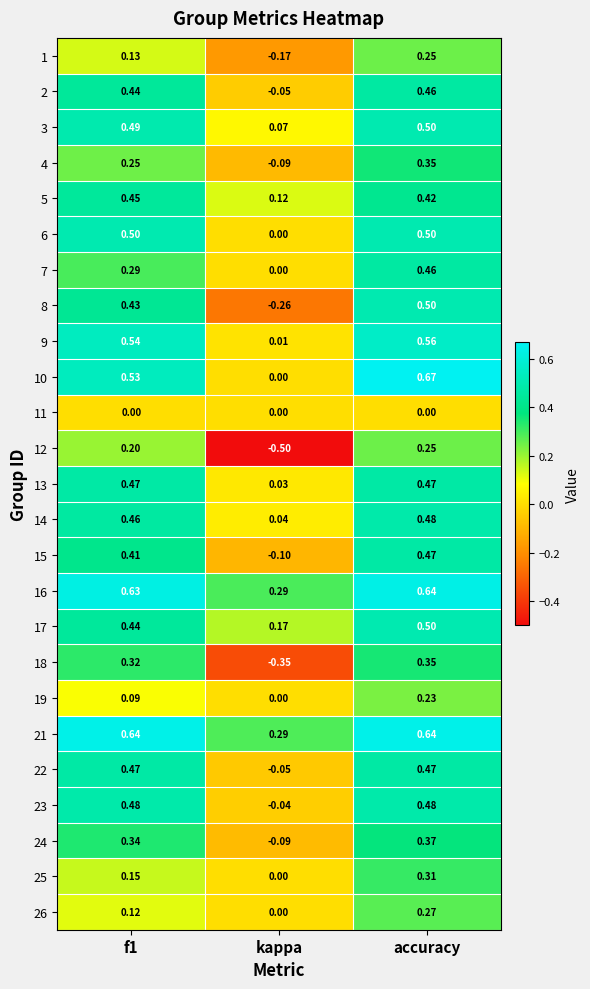

At which category is the sum across all series the highest?

accuracy